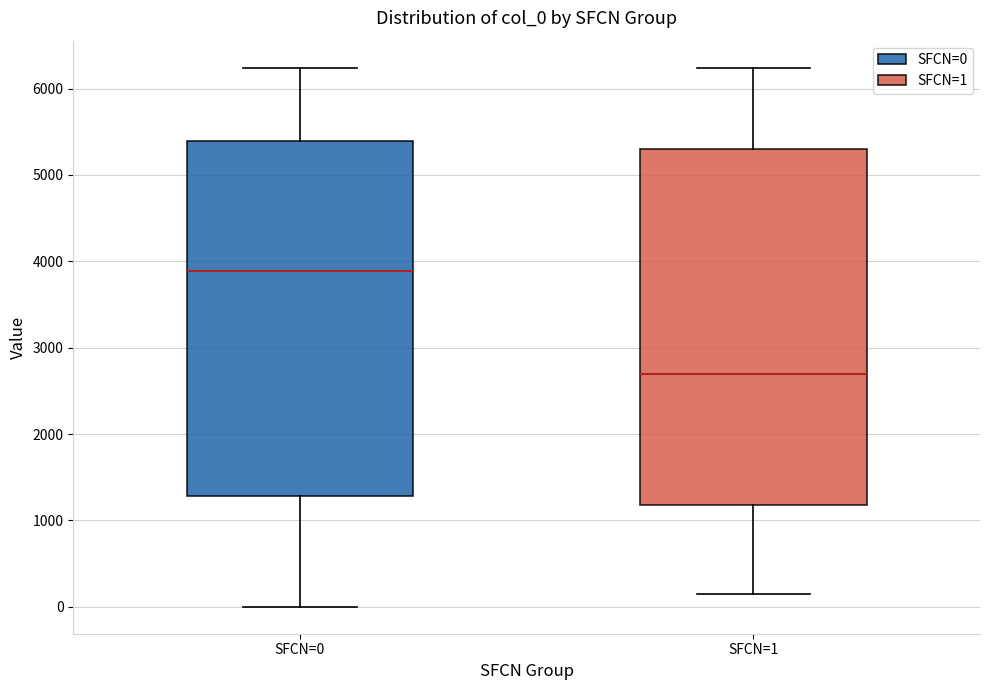

Reading left to right, read every box against the y-axis: the position of its median line, the range the box covers, and the ends of its whiskers. The values are not printed on the chart, so give them approximately, as read against the axis.

SFCN=0: median 3900, box 1300 to 5400, whiskers 0 to 6200
SFCN=1: median 2700, box 1200 to 5300, whiskers 200 to 6200